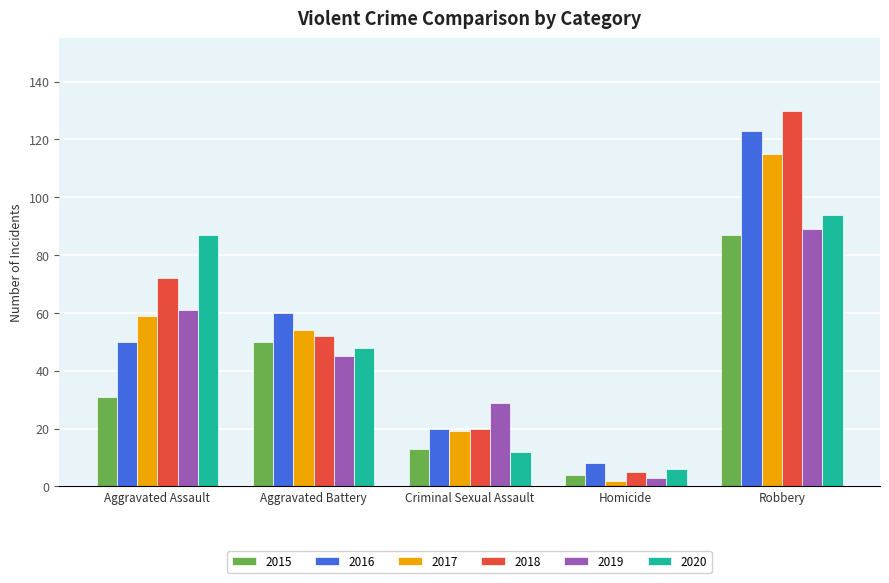

What are all the series names shown in the legend?

2015, 2016, 2017, 2018, 2019, 2020